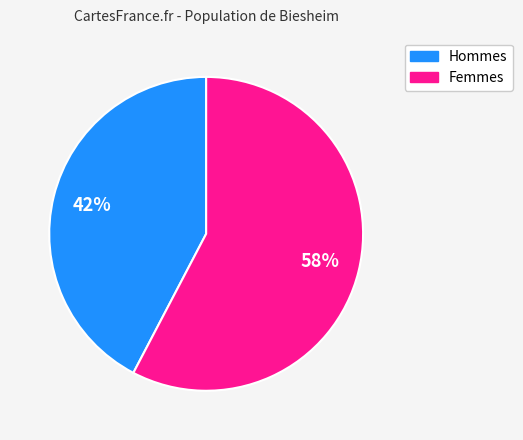

Which category has the smallest portion of the pie?

Hommes